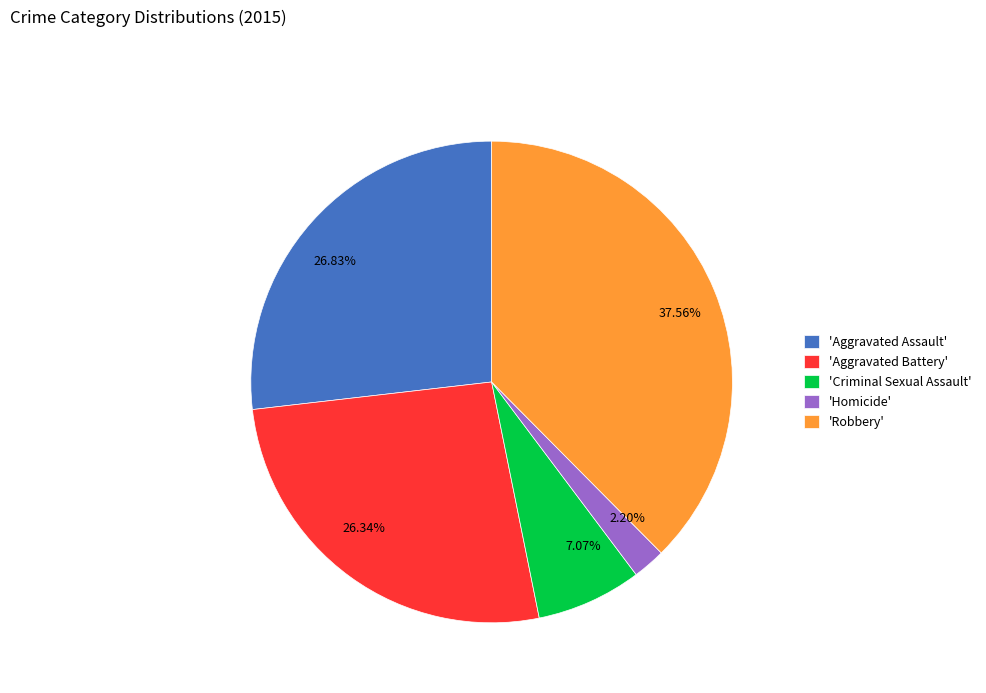

Does 37.56% represent more than half of the total?

No